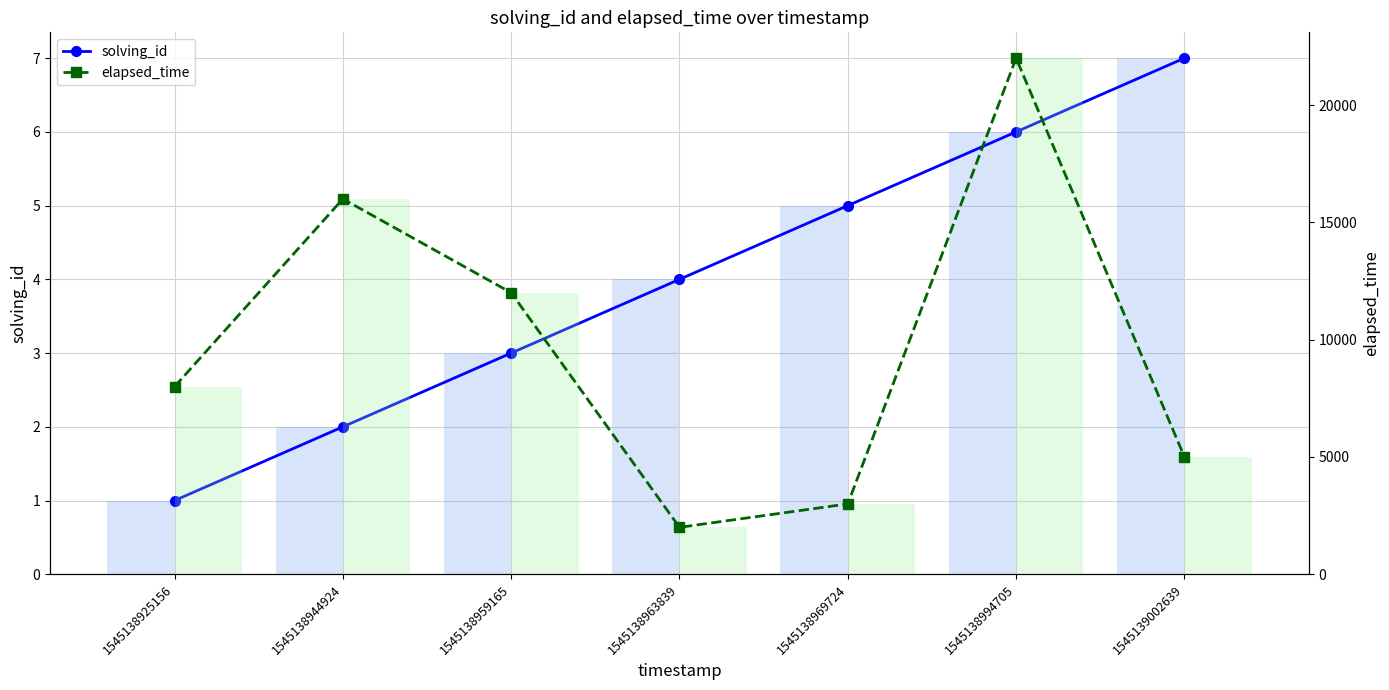

What is the value of the elapsed_time bar at the 3rd from the left?

12000